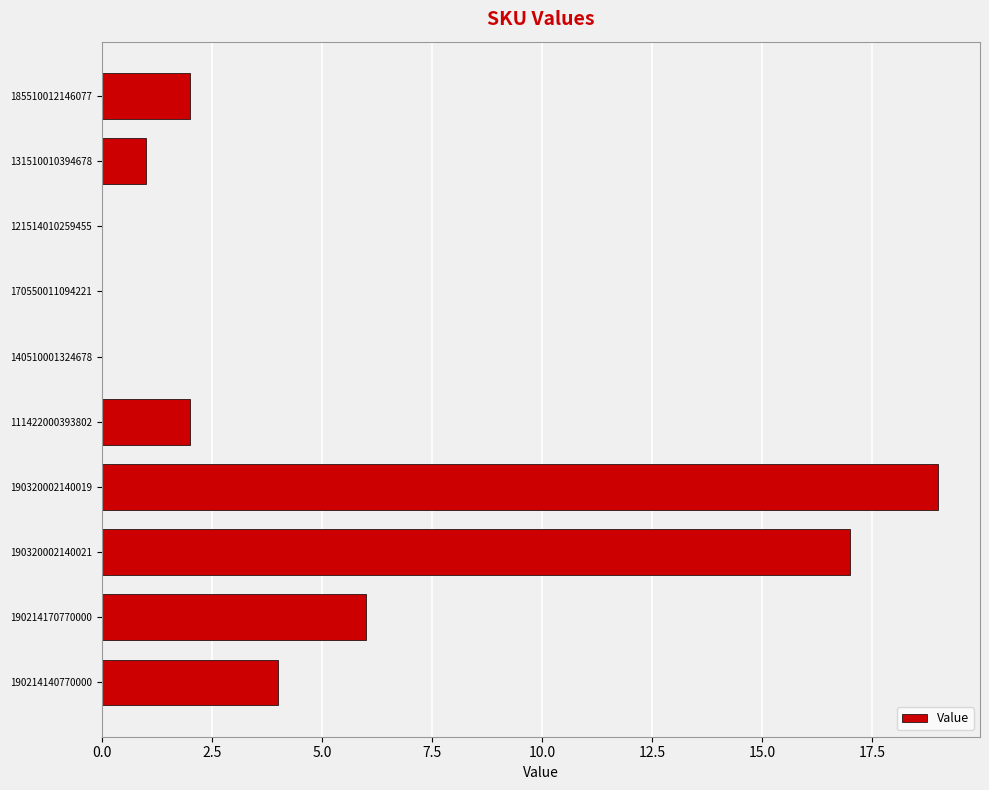

Which category has the highest value across all series?

190320002140019